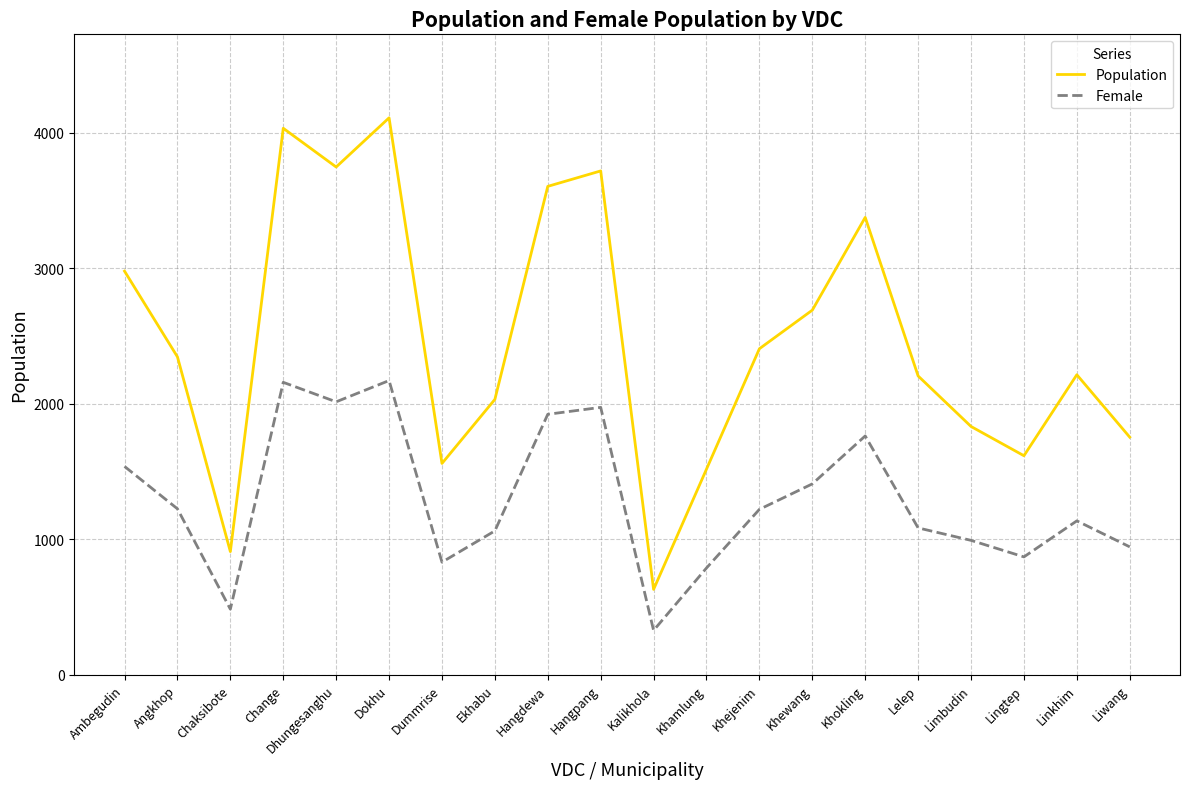

What is the total value across all series at Khokling?

5138